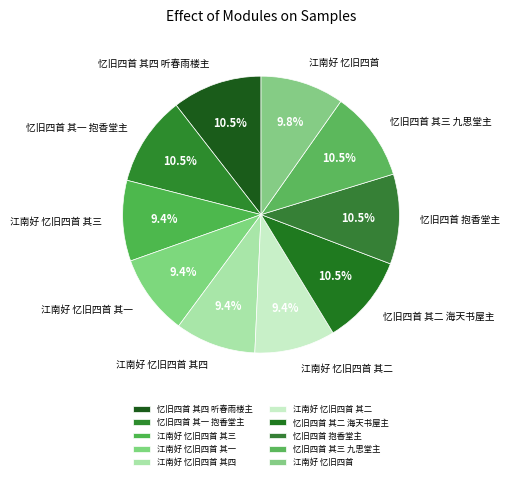

To the nearest percent, what is the average slice percentage?

10%